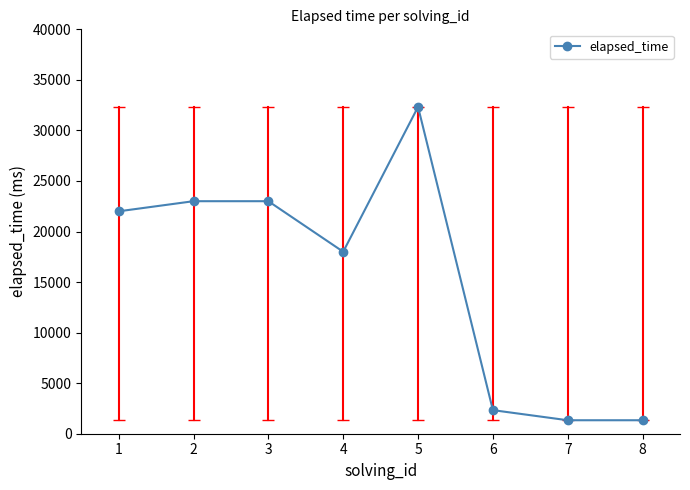

True or false: the data shows 23000 at 2.

True